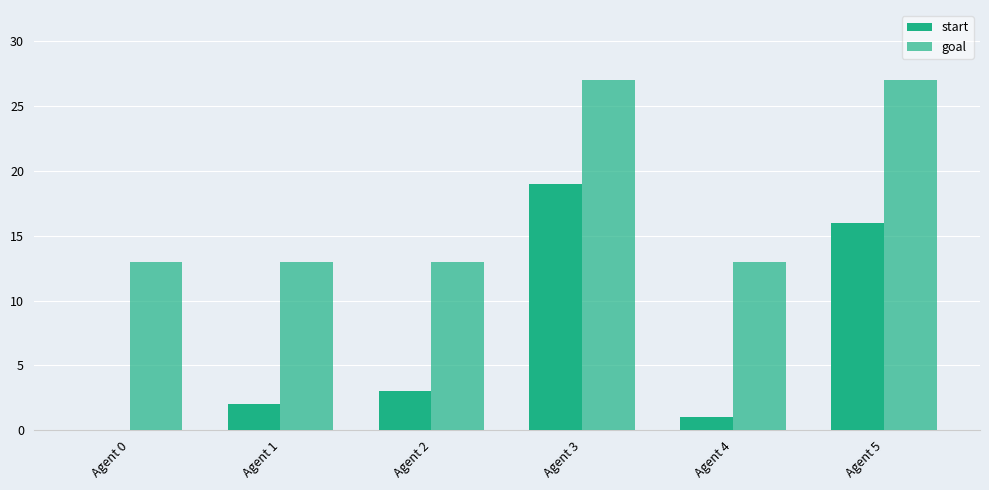

What is the value of the goal bar at the 2nd from the left?

13